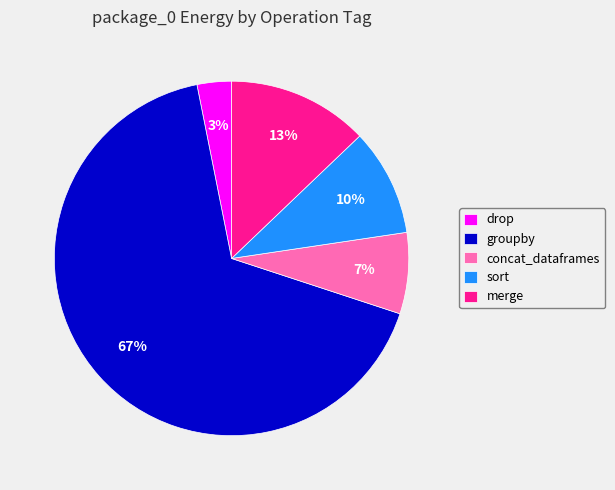

Does any single category account for the majority?

Yes